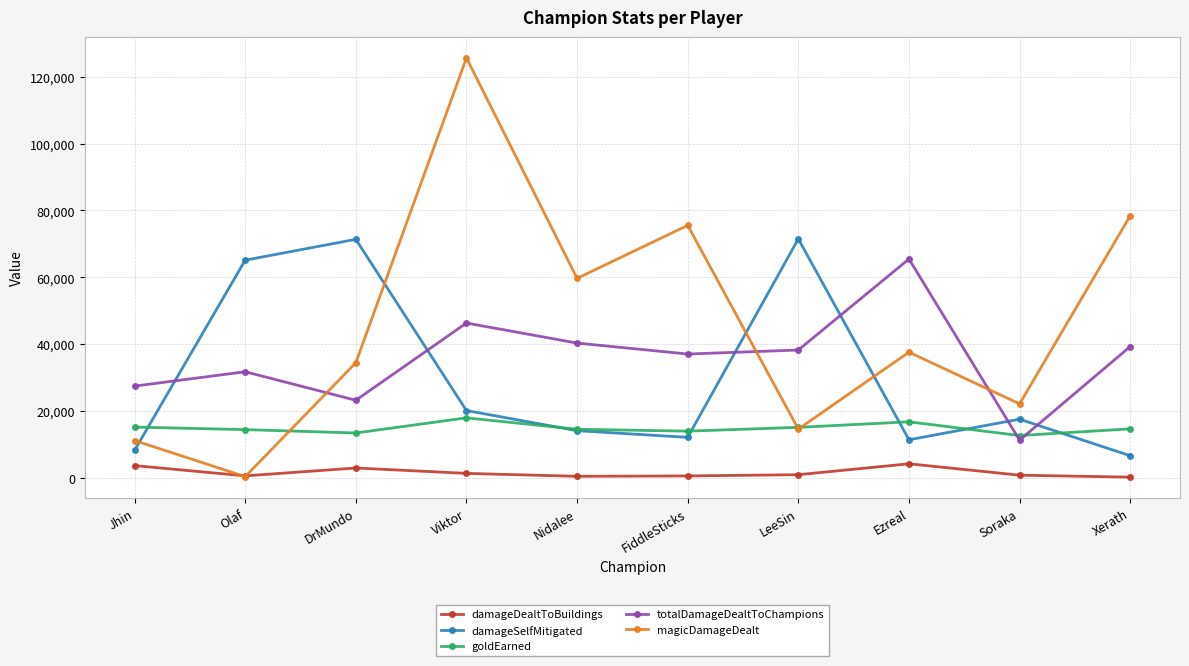

What are all the series names shown in the legend?

damageDealtToBuildings, damageSelfMitigated, goldEarned, totalDamageDealtToChampions, magicDamageDealt